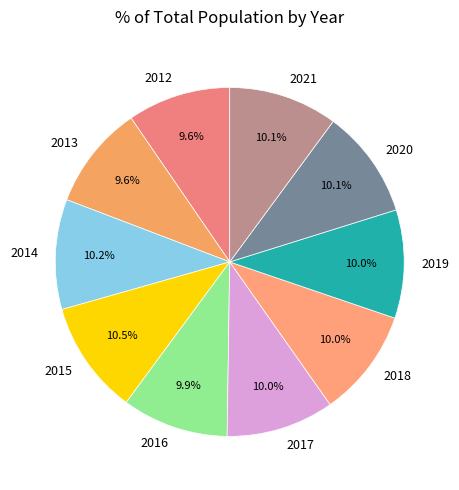

Count the number of slices in the pie.

10